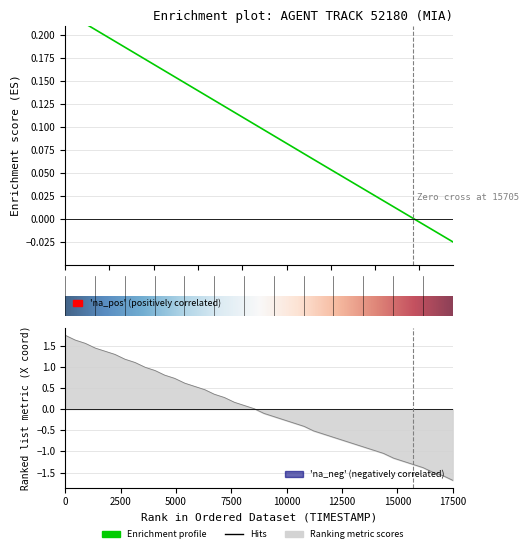

How many lines are shown in the chart?

1